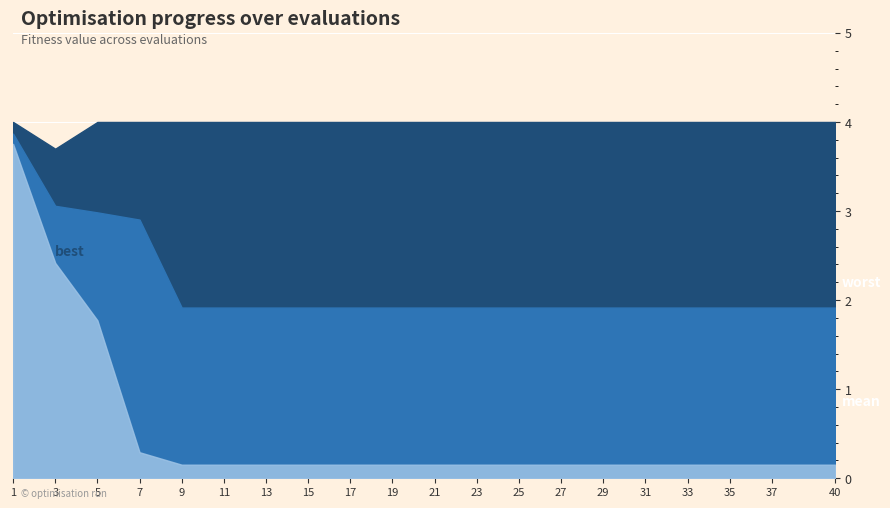

Is it true that best equals 0.5 at 7?

False